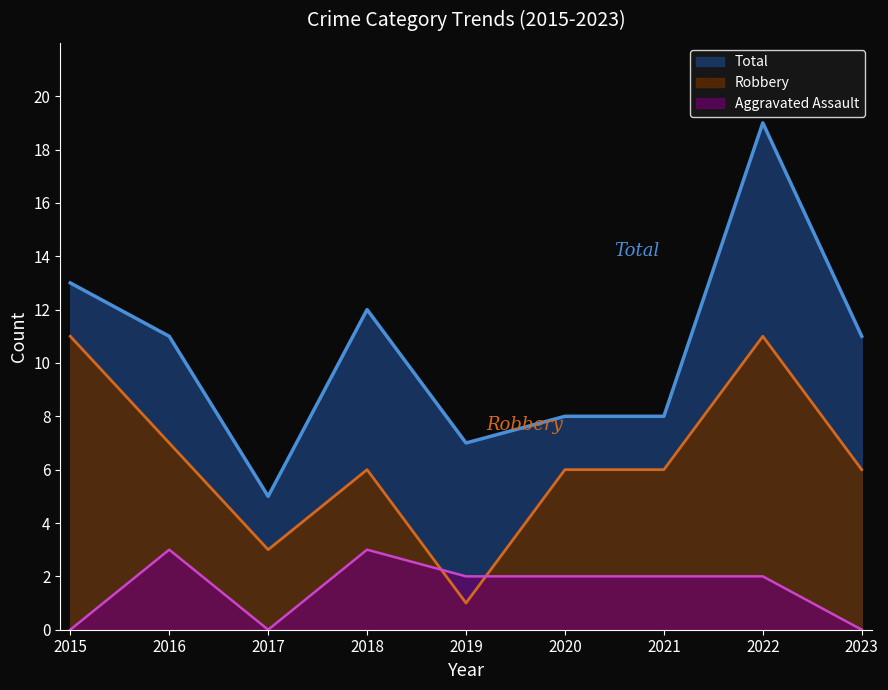

At which label does Total first exceed 11?

2015